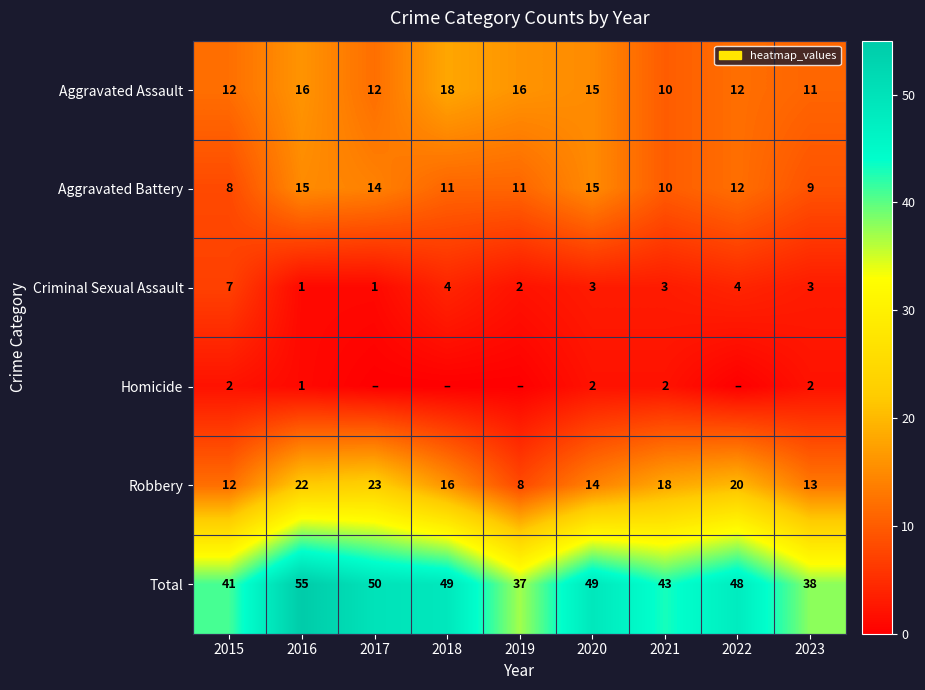

Is the value of Aggravated Assault at 2018 greater than the value of Total at 2015?

No